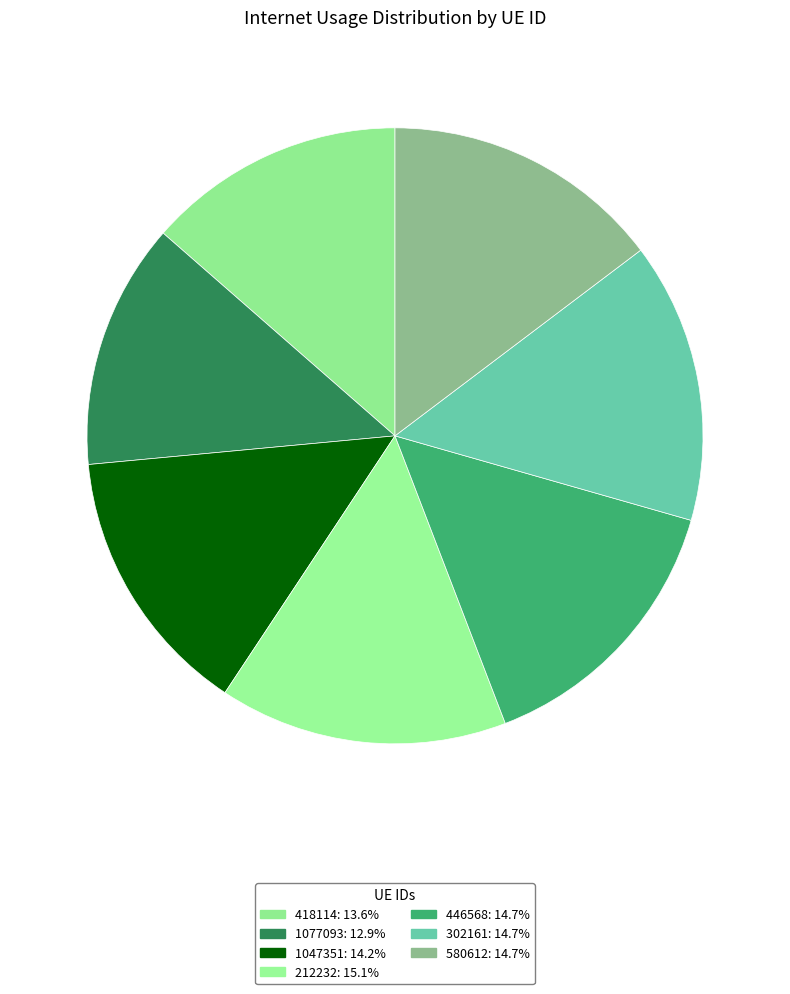

Is there any slice that represents more than half of the pie?

No